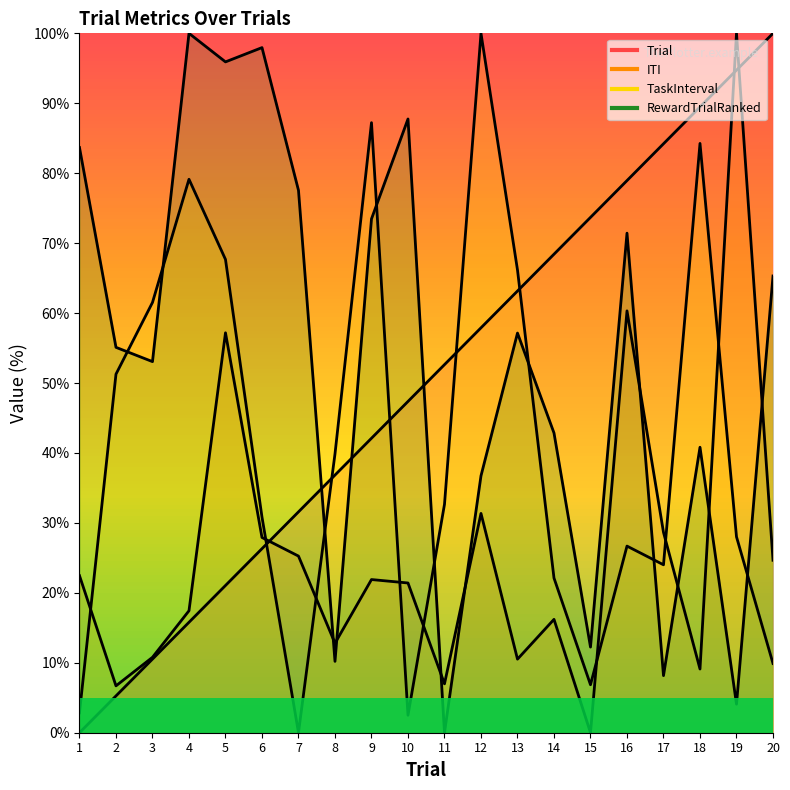

True or false: Trial (line) has a value of 84.2 at 17.

True